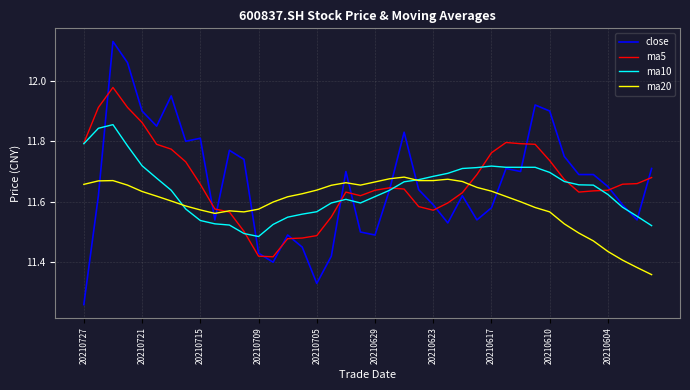

Rank the series by their maximum value, from highest to lowest.

close, ma5, ma10, ma20